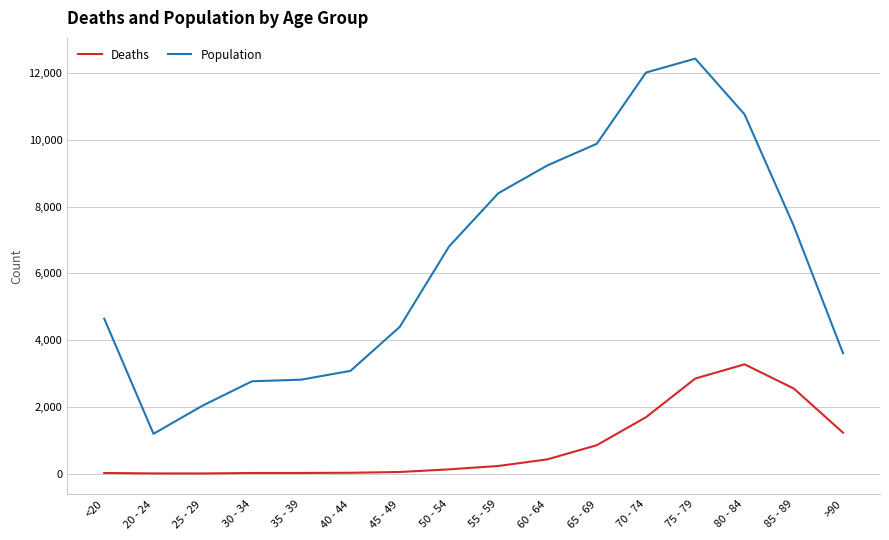

Which series has the largest total across all categories?

Population